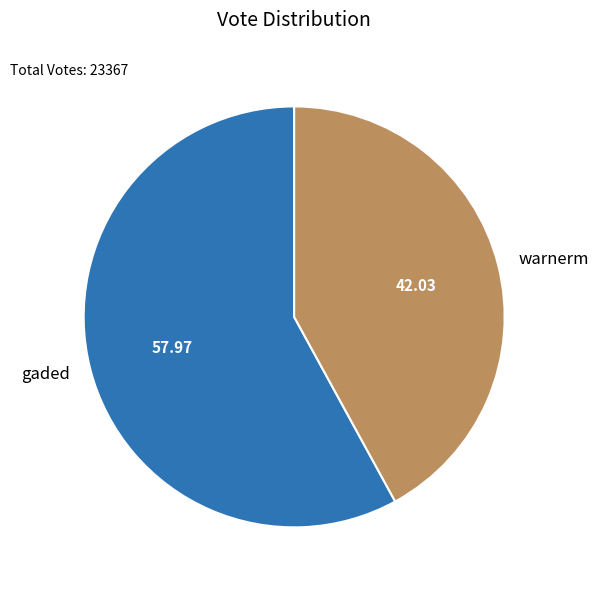

Rank the categories by value from highest to lowest.

gaded, warnerm